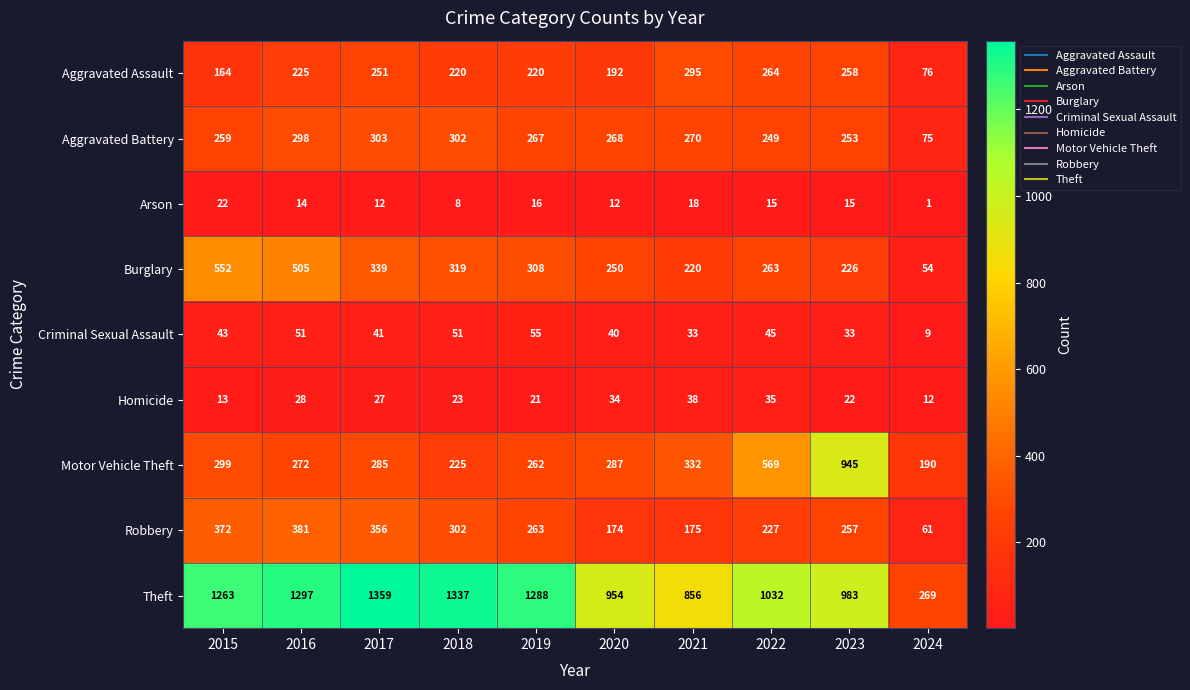

At 2024, list the series in order from largest to smallest.

Theft, Motor Vehicle Theft, Aggravated Assault, Aggravated Battery, Robbery, Burglary, Homicide, Criminal Sexual Assault, Arson